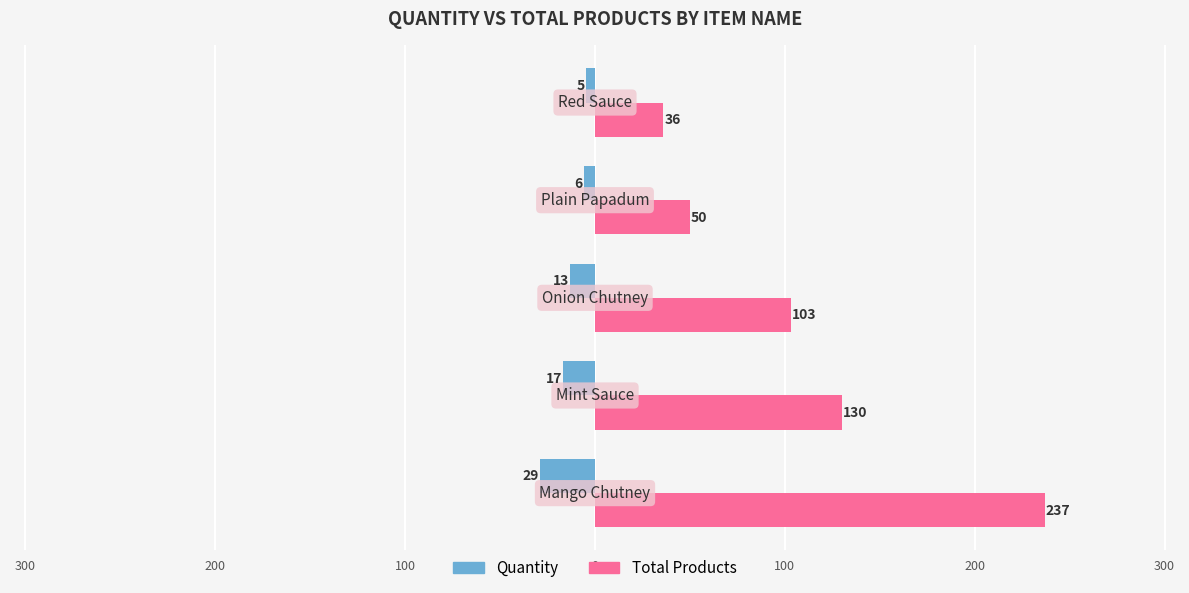

Reading left to right, what are all the values shown in this chart?

Quantity: -29	-17	-13	-6	-5
Total Products: 237	130	103	50	36